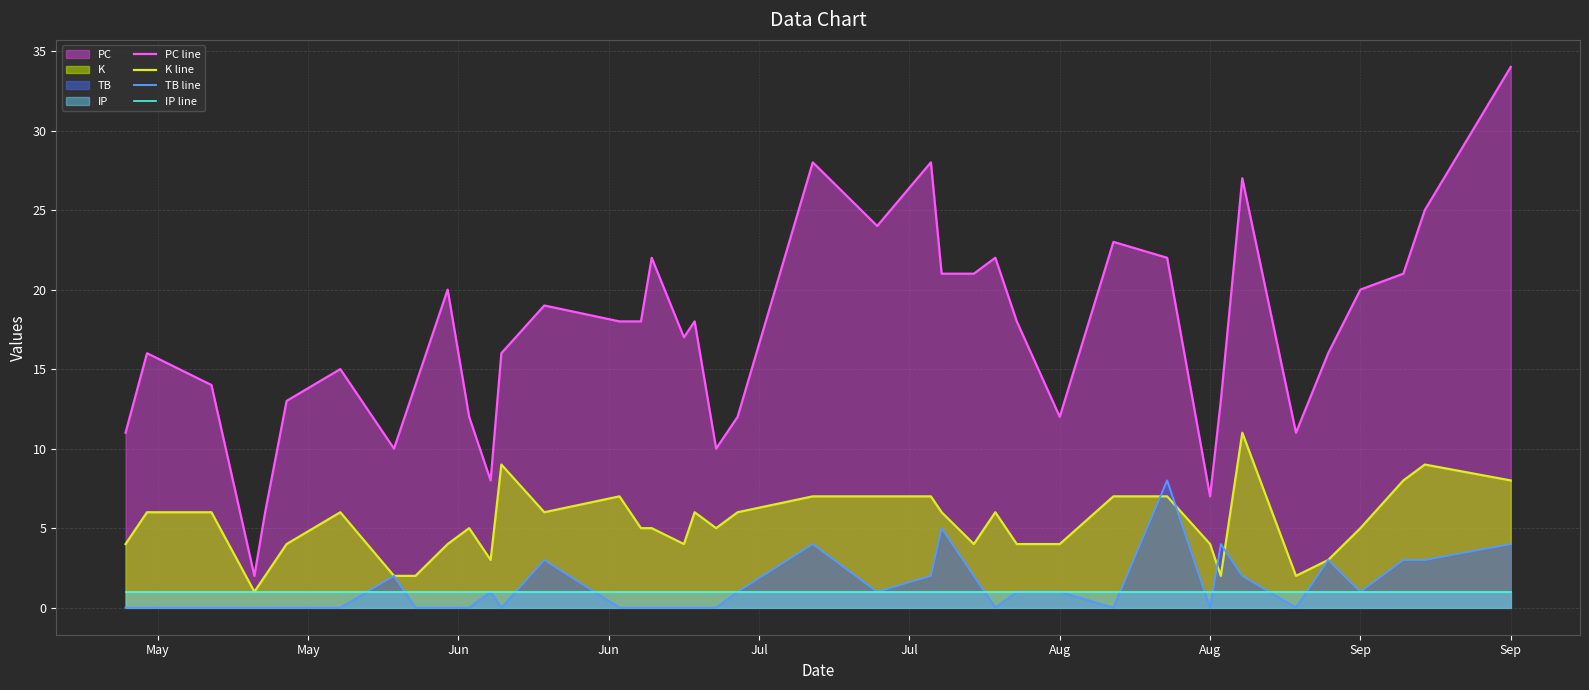

Reading left to right, list all the values displayed in this chart.

PC line: 11	16	14	2	6	13	15	10	14	20	12	8	16	19	18	18	22	17	18	10	12	28	24	28	21	21	22	18	12	23	22	7	13	27	11	16	20	21	25	34
K line: 4	6	6	1	2	4	6	2	2	4	5	3	9	6	7	5	5	4	6	5	6	7	7	7	6	4	6	4	4	7	7	4	2	11	2	3	5	8	9	8
TB line: 0	0	0	0	0	0	0	2	0	0	0	1	0	3	0	0	0	0	0	0	1	4	1	2	5	2	0	1	1	0	8	0	4	2	0	3	1	3	3	4
IP line: 1	1	1	1	1	1	1	1	1	1	1	1	1	1	1	1	1	1	1	1	1	1	1	1	1	1	1	1	1	1	1	1	1	1	1	1	1	1	1	1